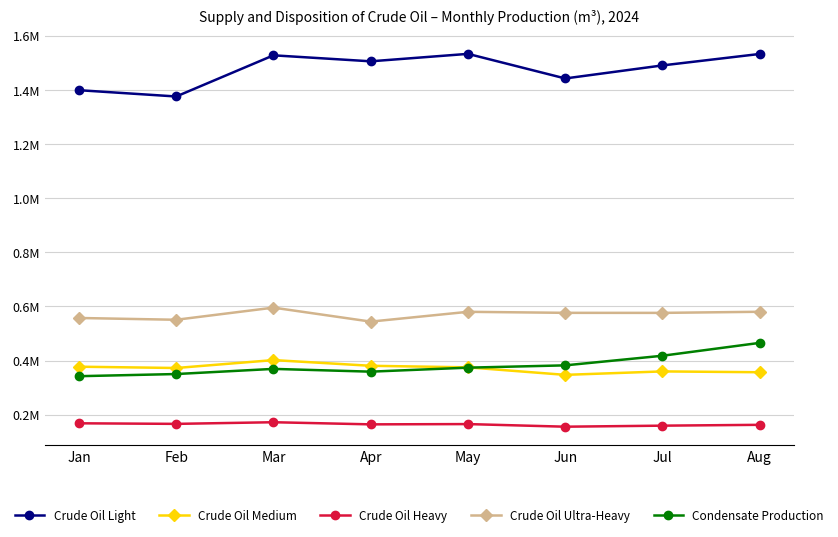

Does the chart have visible grid lines?

Yes